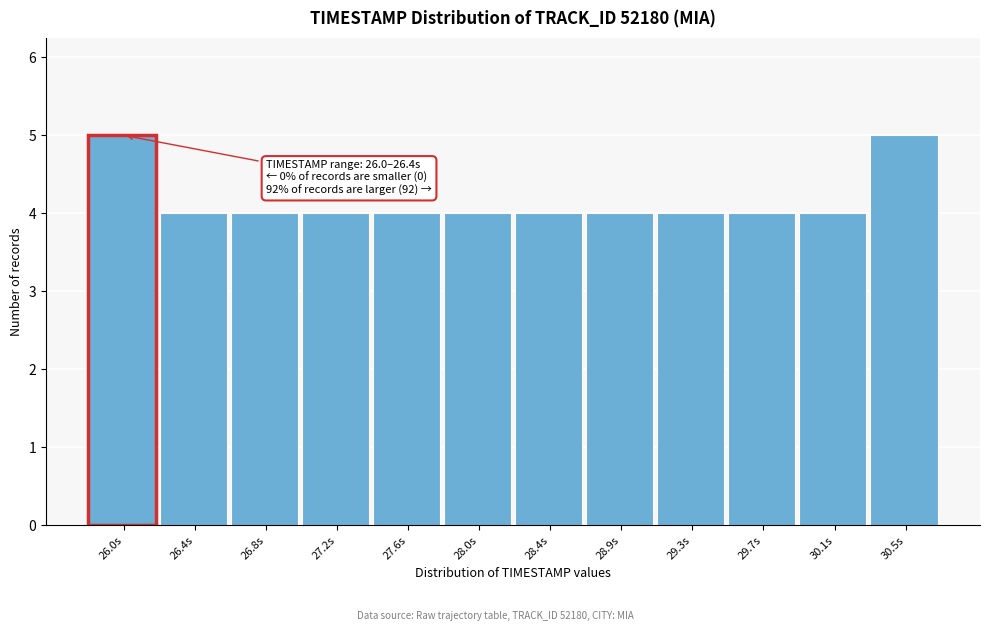

Reading left to right, transcribe all the data shown in this chart.

5	4	4	4	4	4	4	4	4	4	4	5